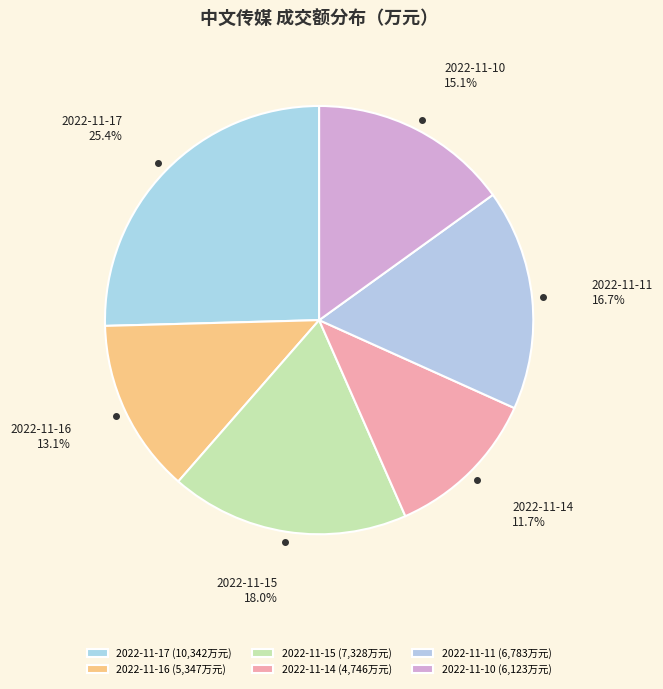

Approximately how many times larger is the value at 2022-11-14 compared to 2022-11-11?

0.7